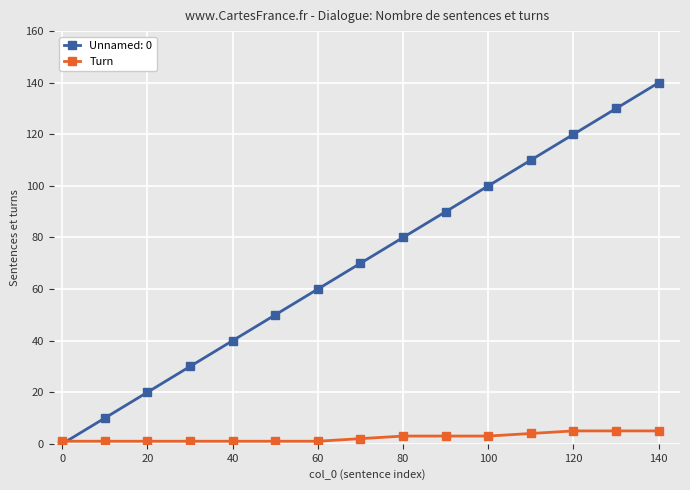

What is the maximum value shown in the chart?

140